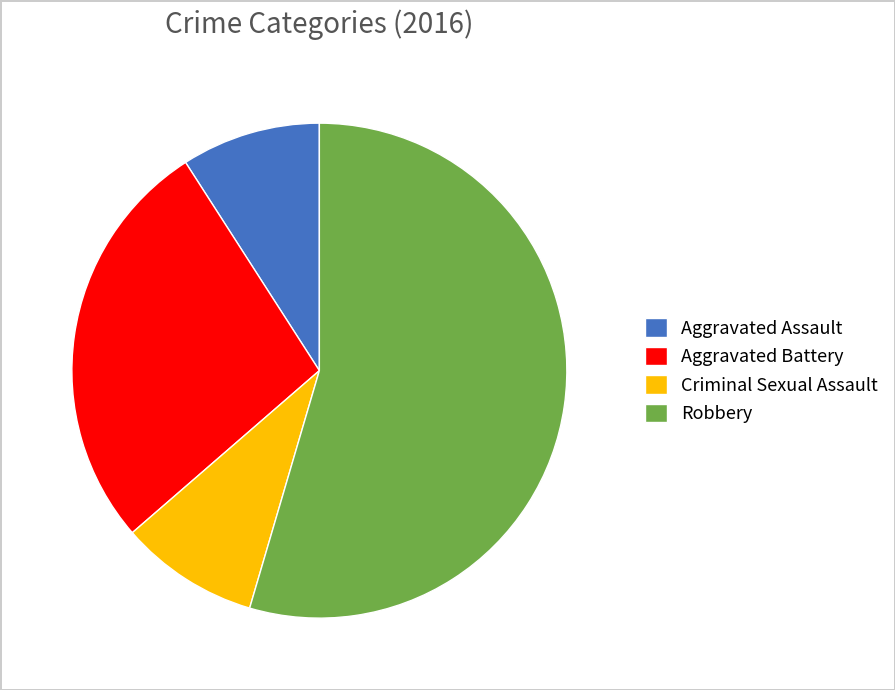

What is the largest slice in the pie chart?

Robbery